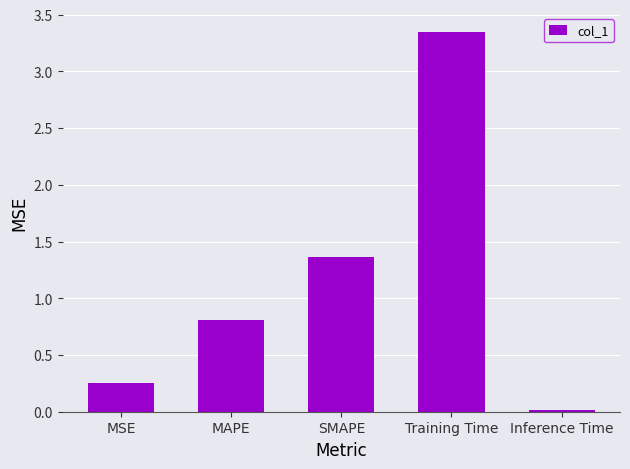

List the labels in order of value, smallest first.

Inference Time, MSE, MAPE, SMAPE, Training Time